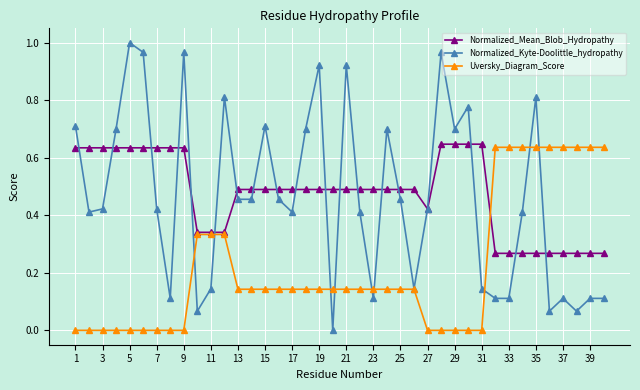

What are all the series names shown in the legend?

Normalized_Mean_Blob_Hydropathy, Normalized_Kyte-Doolittle_hydropathy, Uversky_Diagram_Score